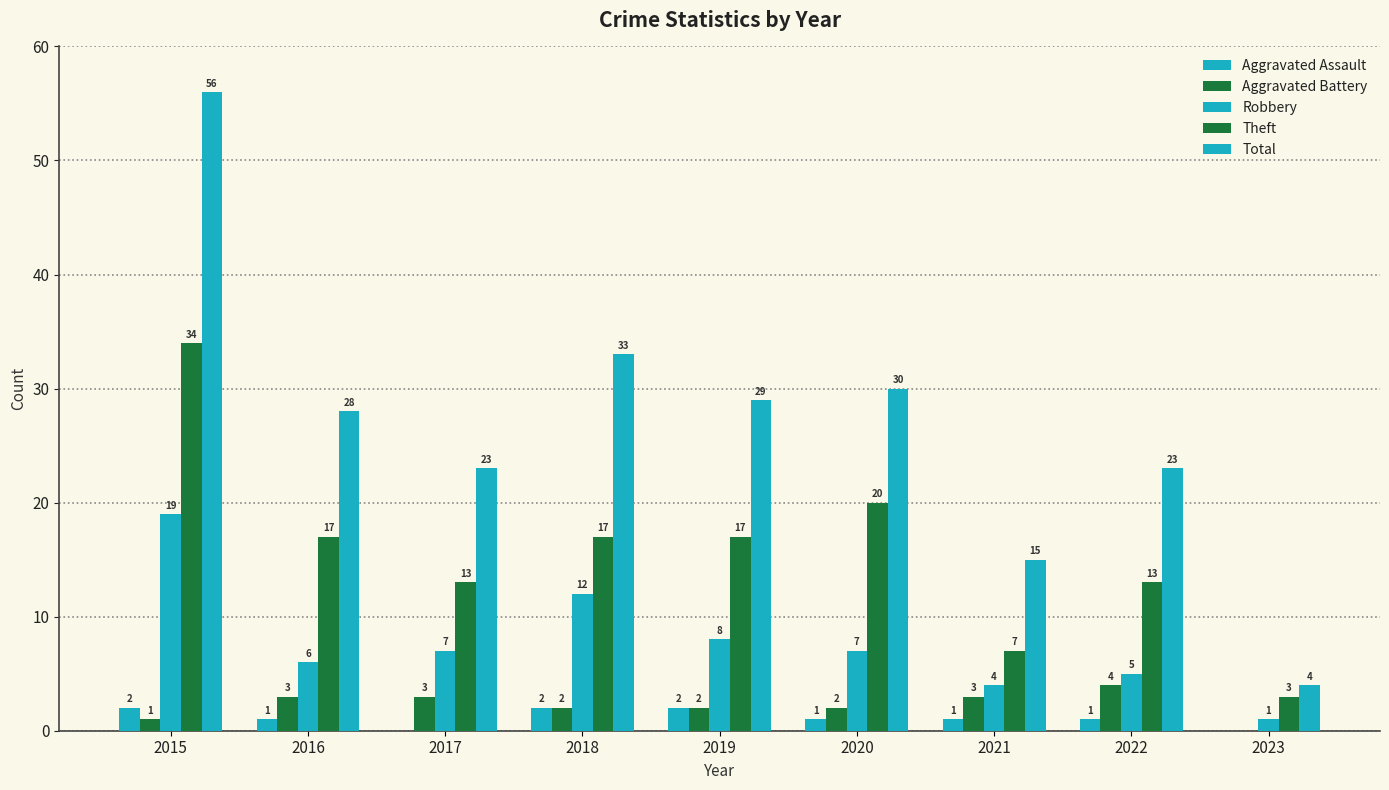

At 2021, list the series in order from smallest to largest.

Aggravated Assault, Aggravated Battery, Robbery, Theft, Total